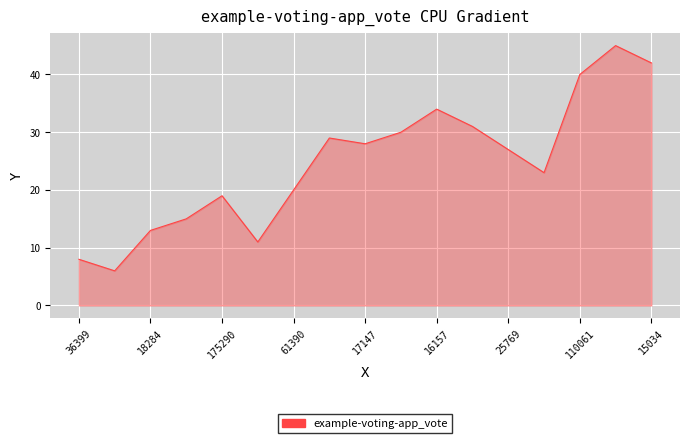

What is the smallest value displayed?

6